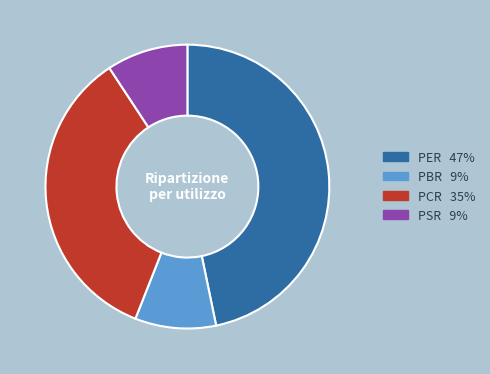

Is the sum of PCR and PSR greater than half?

No